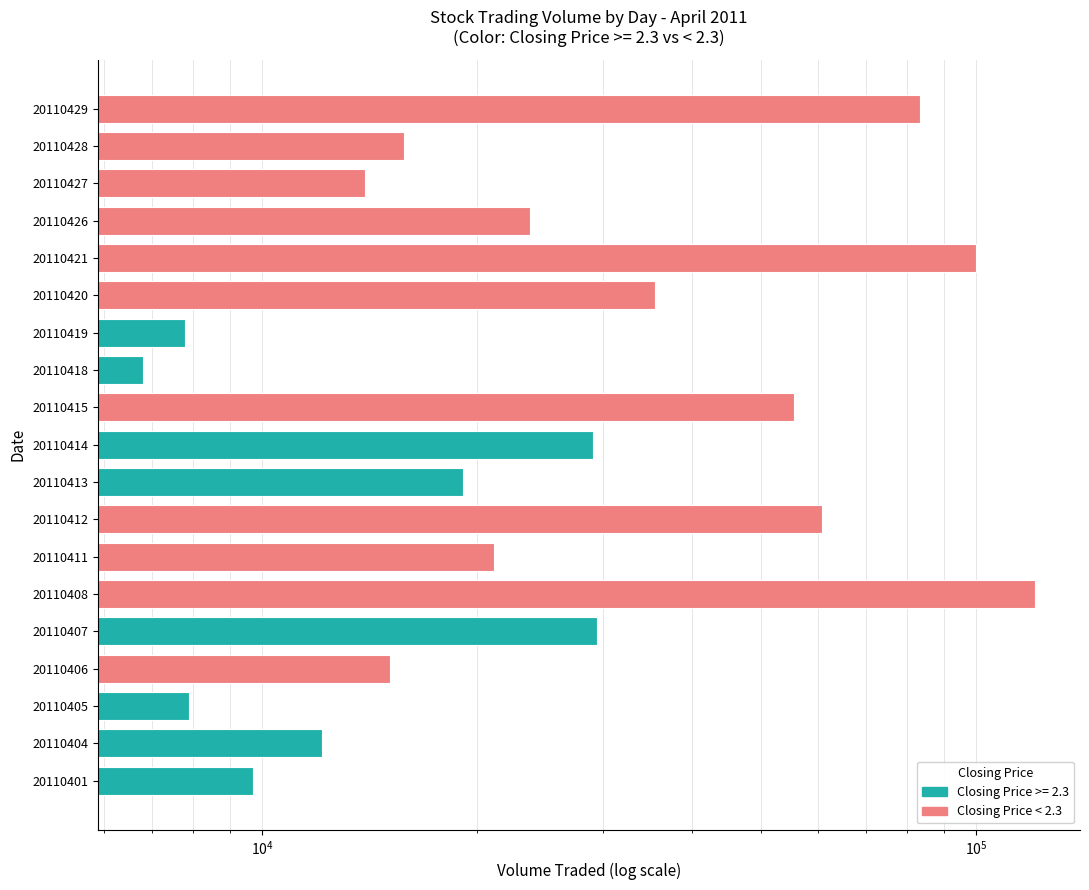

Reading left to right, what are all the values shown in this chart?

9700	12100	7900	15100	29400	121000	21100	60700	19100	29000	55500	6800	7800	35500	99900	23700	13900	15800	83300